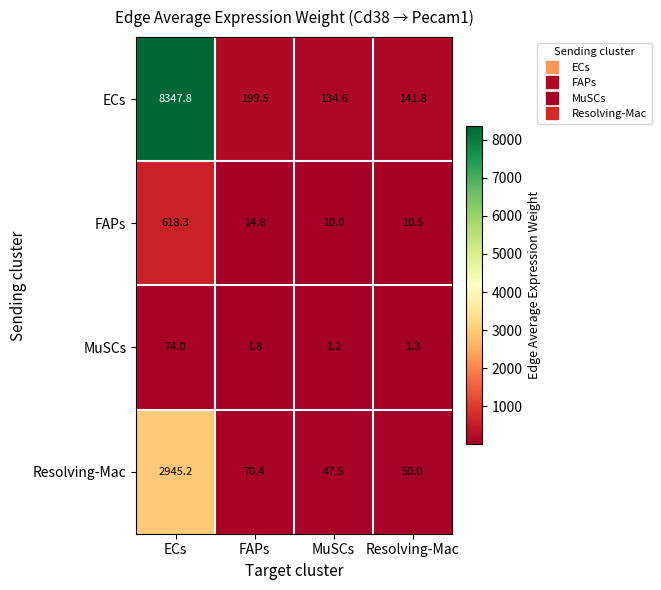

Reading left to right, what are all the values shown in this chart?

ECs: ECs=8347.8	FAPs=199.5	MuSCs=134.6	Resolving-Mac=141.8
FAPs: ECs=618.3	FAPs=14.8	MuSCs=10.0	Resolving-Mac=10.5
MuSCs: ECs=74.0	FAPs=1.8	MuSCs=1.2	Resolving-Mac=1.3
Resolving-Mac: ECs=2945.2	FAPs=70.4	MuSCs=47.5	Resolving-Mac=50.0